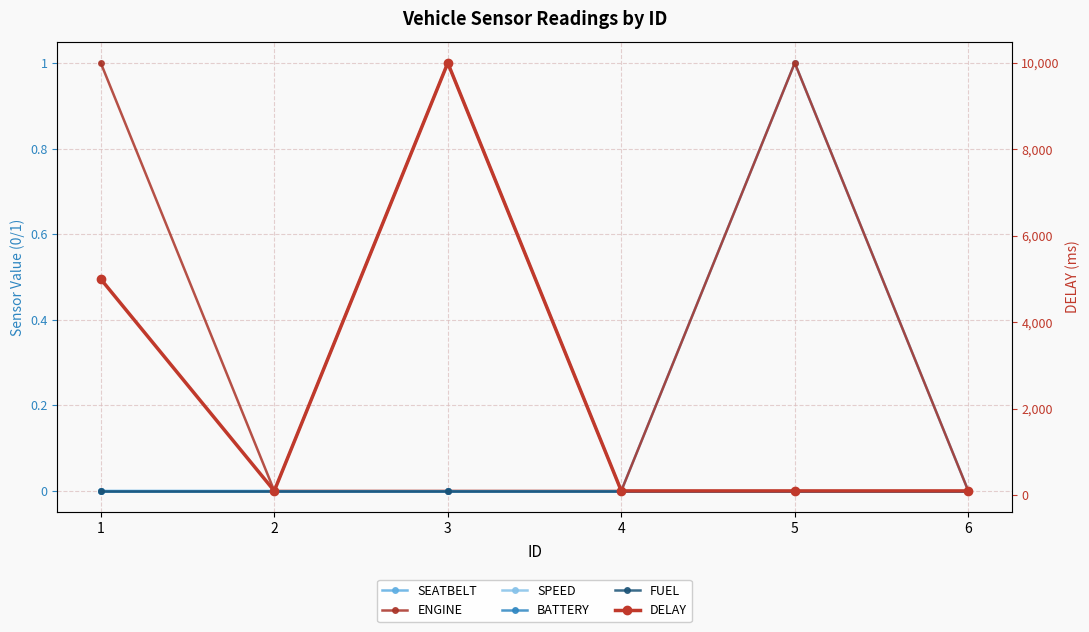

Which category has the lowest value in the DELAY series?

2